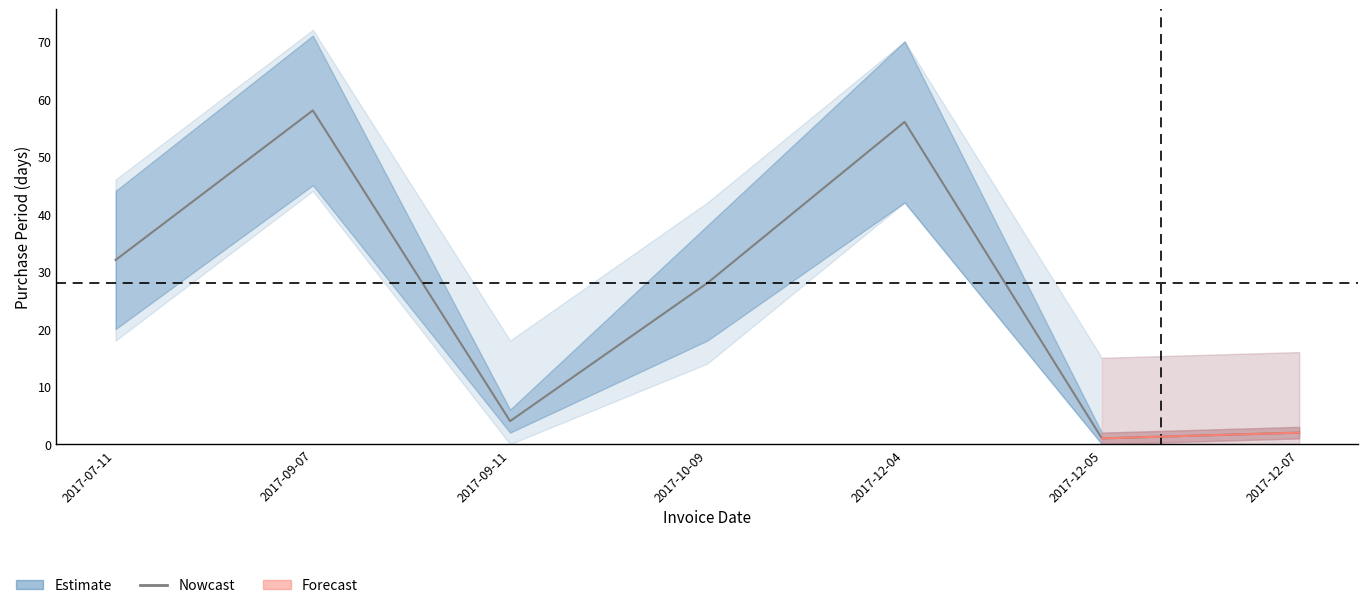

True or false: the data has more than 2 interior local peaks.

False